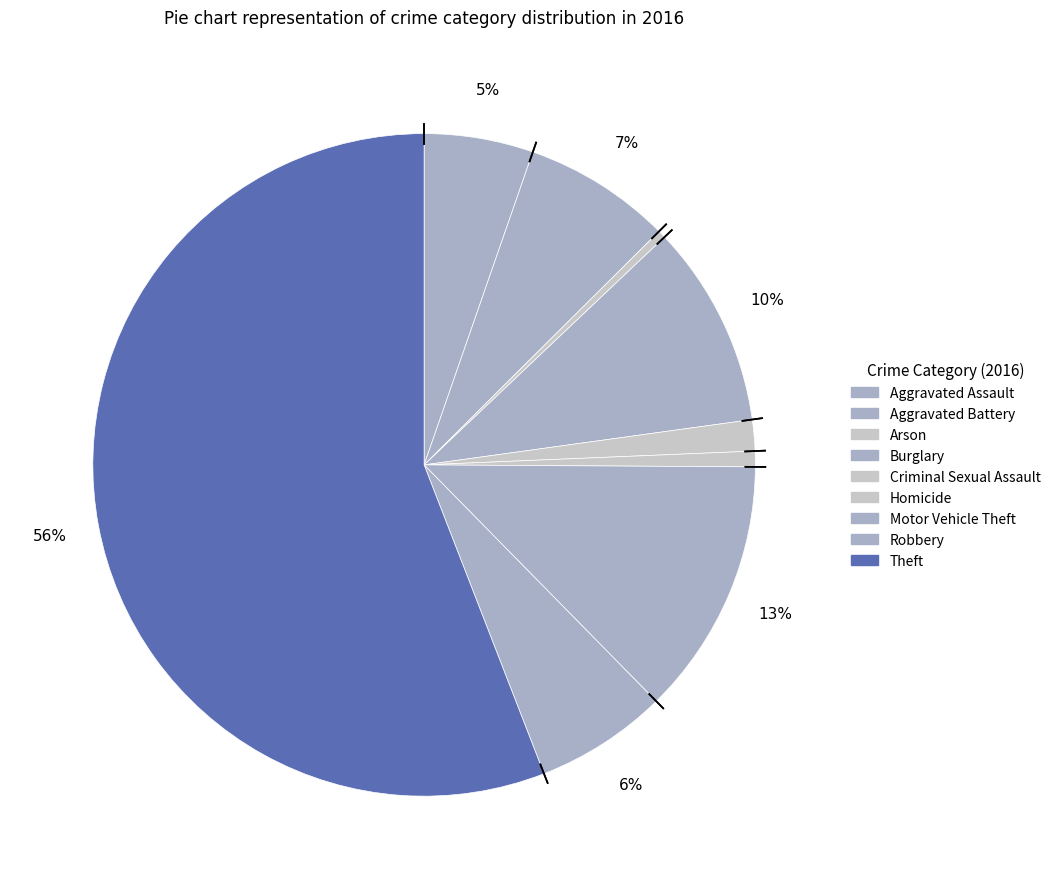

Rank the categories by value from highest to lowest.

Theft, Motor Vehicle Theft, Burglary, Aggravated Battery, Robbery, Aggravated Assault, Criminal Sexual Assault, Homicide, Arson